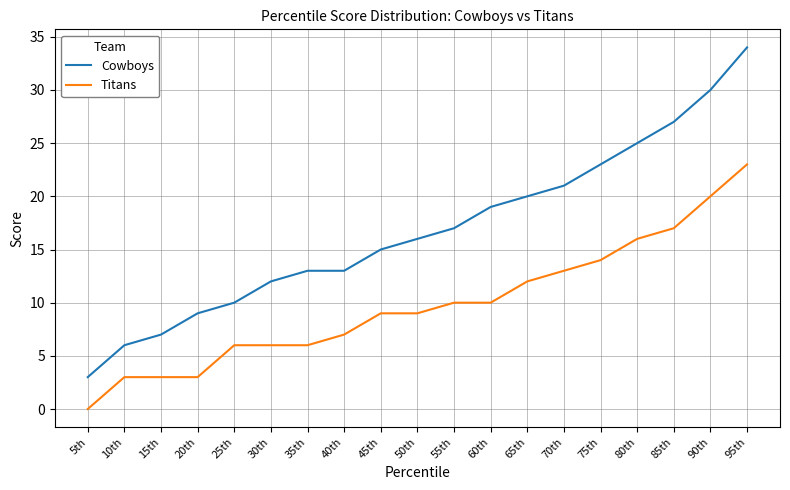

Which series changed the most between 25th and 80th?

Cowboys